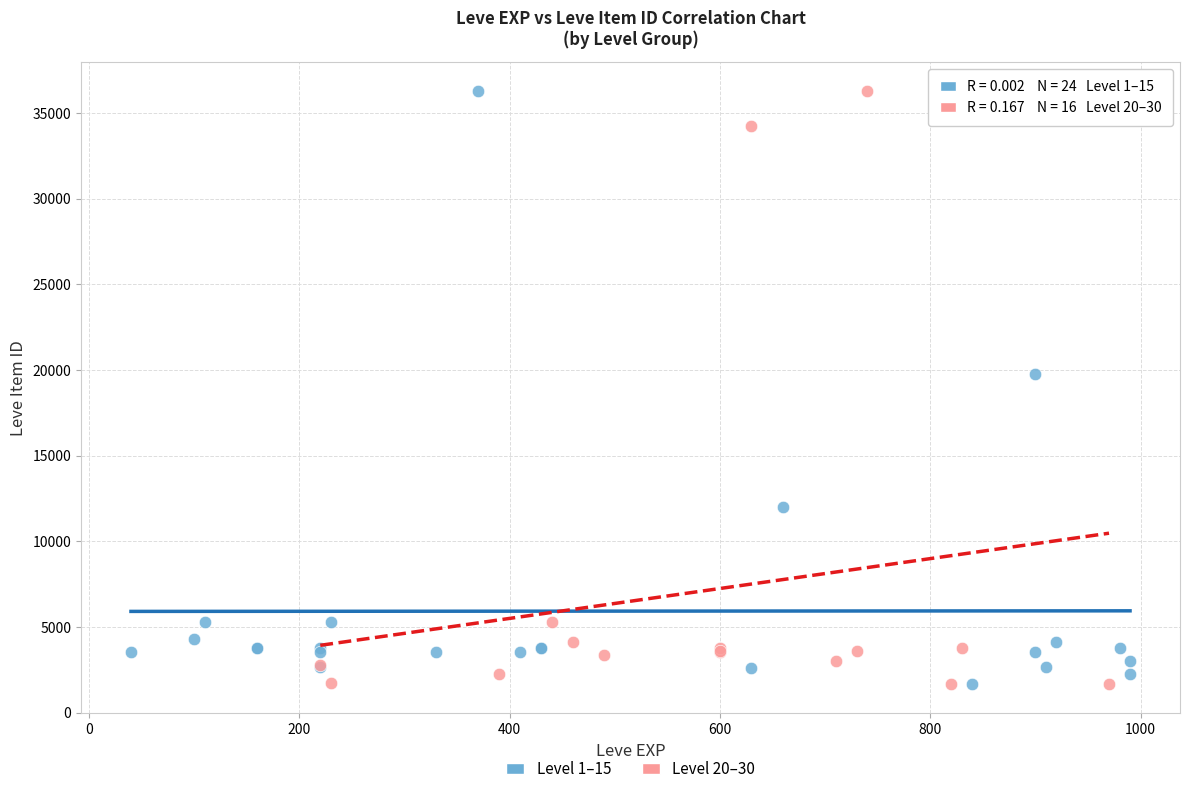

What are all the series names shown in the legend?

Level 1–15, Level 20–30